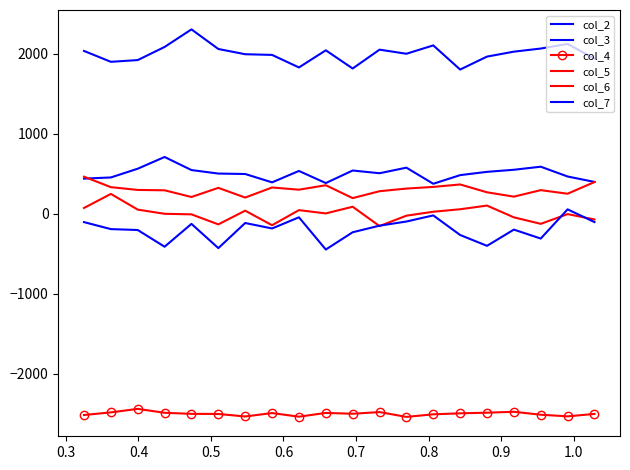

Reading right to left, list all the values displayed in this chart.

col_2: 1936.5	2120.1	2062.7	2023.8	1962.2	1800.3	2102.1	1997.6	2048.8	1813.5	2040.7	1826.7	1983.2	1991.7	2057.1	2302.2	2082.6	1918.6	1896.9	2032.8
col_3: 396.5	464.2	586.7	548.4	522.5	481.4	373.5	574.7	505.0	539.1	382.2	533.7	391.0	495.4	501.0	544.7	708.1	561.7	452.3	437.9
col_4: -2501.5	-2531.9	-2511.6	-2474.9	-2486.4	-2494.2	-2506.5	-2538.9	-2478.5	-2499.4	-2489.2	-2536.2	-2490.8	-2533.6	-2502.3	-2500.6	-2487.5	-2438.5	-2482.4	-2515.2
col_5: -72.6	-5.5	-127.2	-45.9	101.0	55.1	24.0	-25.3	-154.8	86.6	3.0	44.0	-144.3	37.5	-133.7	-8.5	-1.7	50.6	246.7	71.0
col_6: 395.0	249.1	293.8	212.7	266.9	364.8	334.2	313.5	280.6	194.3	355.2	299.5	326.8	201.3	322.5	208.3	291.8	296.3	331.2	461.9
col_7: -104.9	53.8	-310.9	-199.1	-401.9	-266.5	-21.6	-98.1	-150.0	-232.2	-448.0	-45.6	-184.9	-116.7	-430.5	-127.5	-412.9	-204.2	-192.9	-105.6